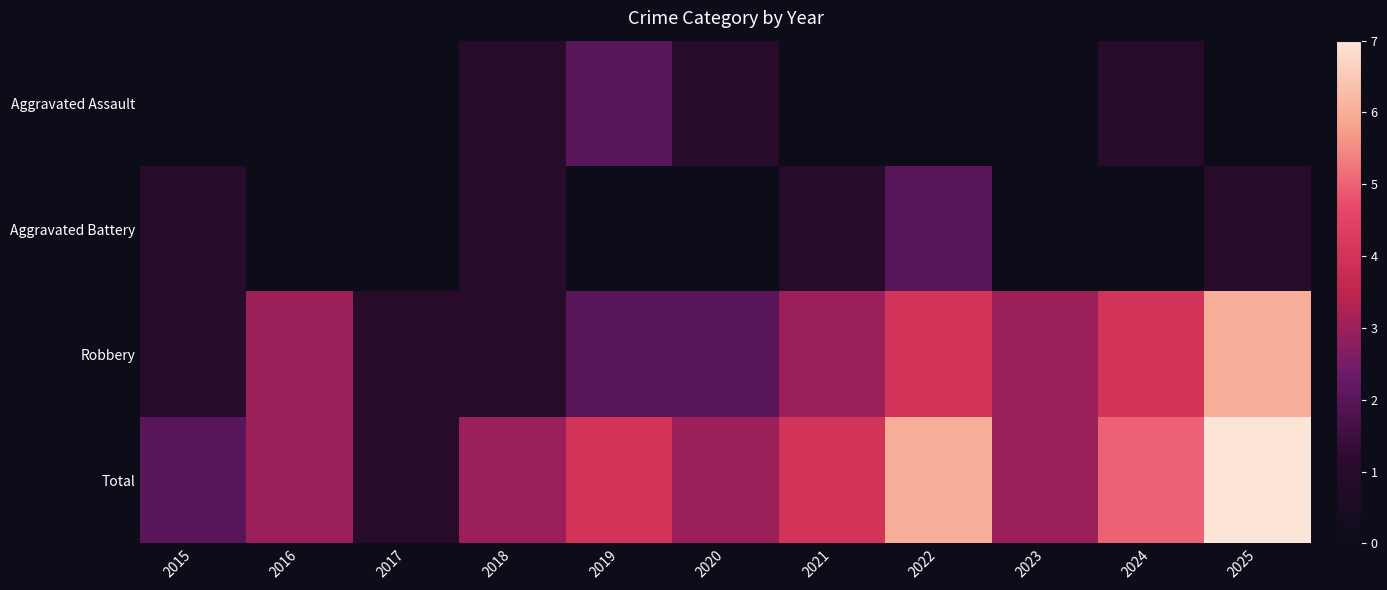

Which series changed the most between 2017 and 2019?

Total